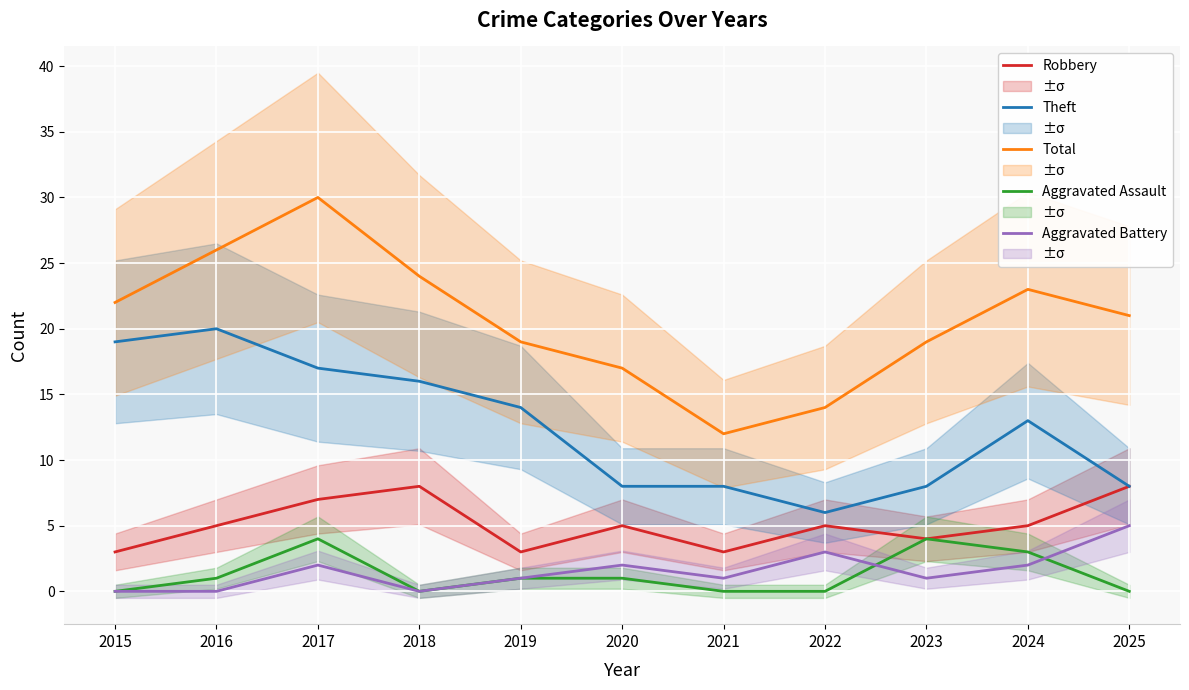

What is the sum of the Theft values at 2019 and 2016?

34